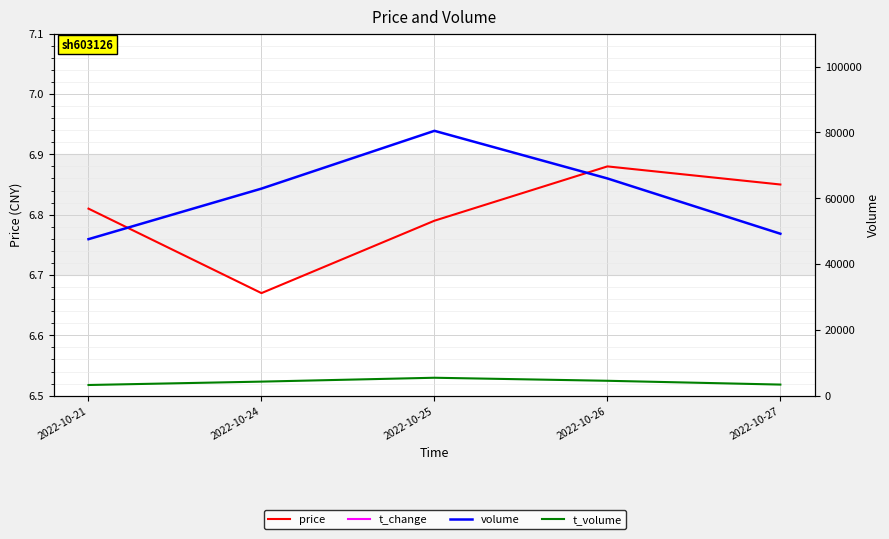

What is the average value of the price series?

6.8